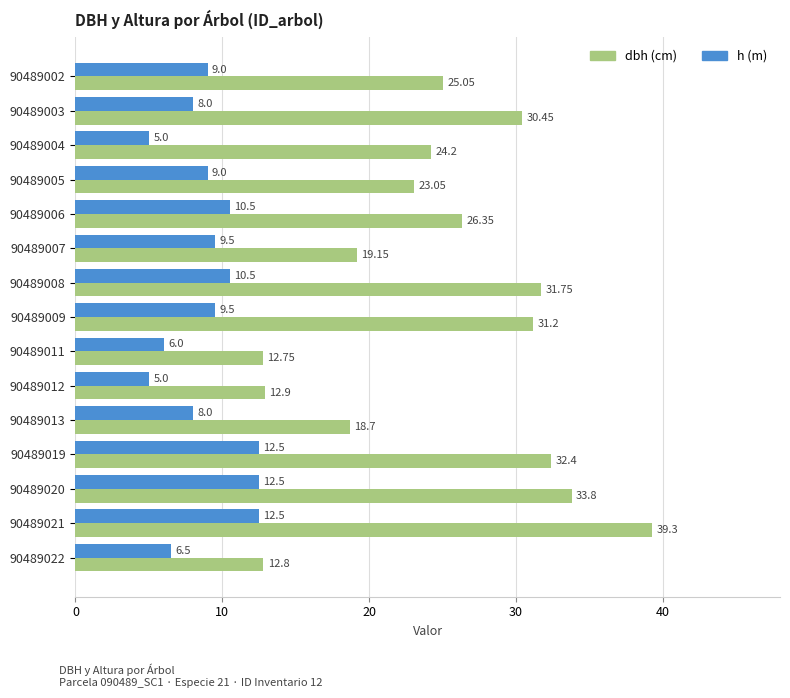

What is the spread (max minus min) of values at 90489009?

21.7